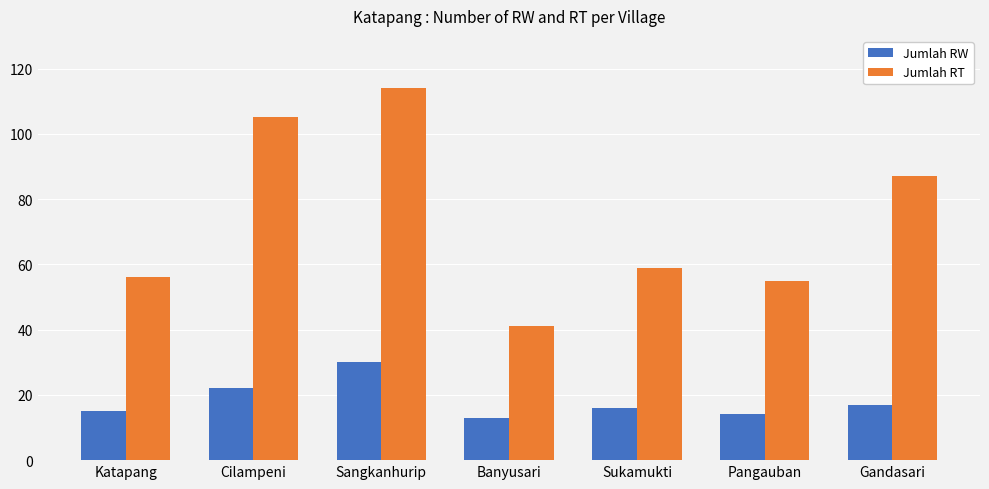

Where does the Jumlah RW series first go above 16?

Cilampeni